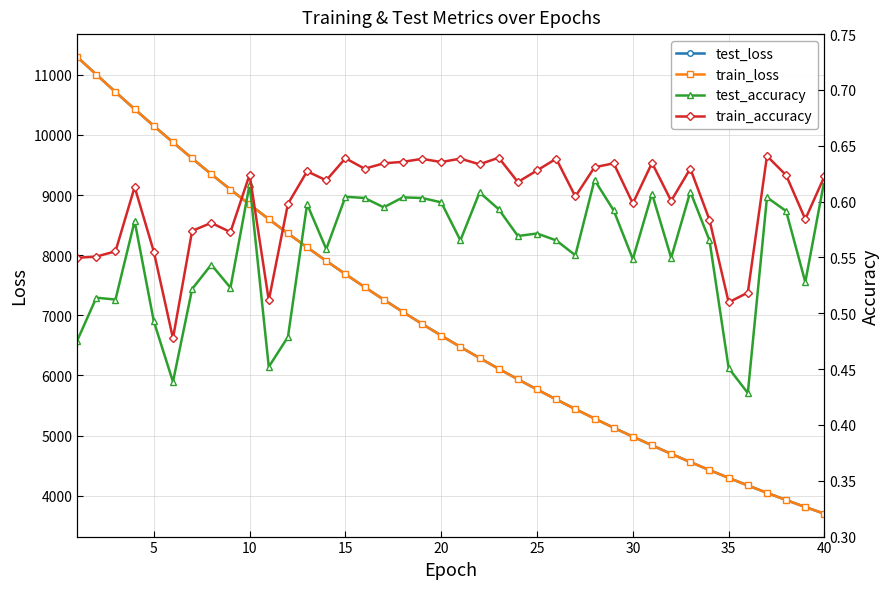

What is the minimum value for train_loss?

3701.0